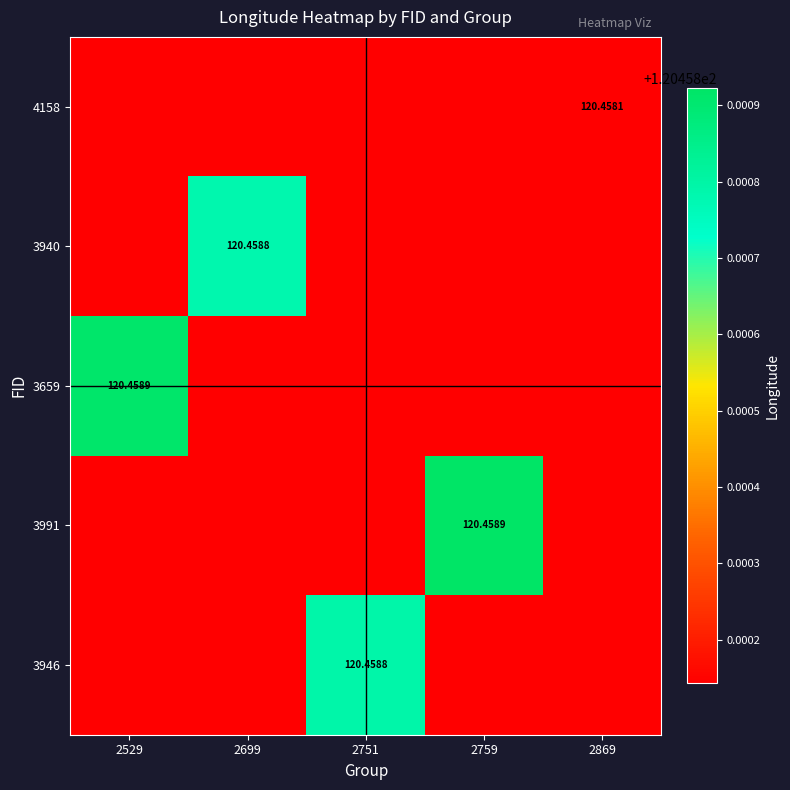

Which category has the lowest value in the 3659 series?

2699